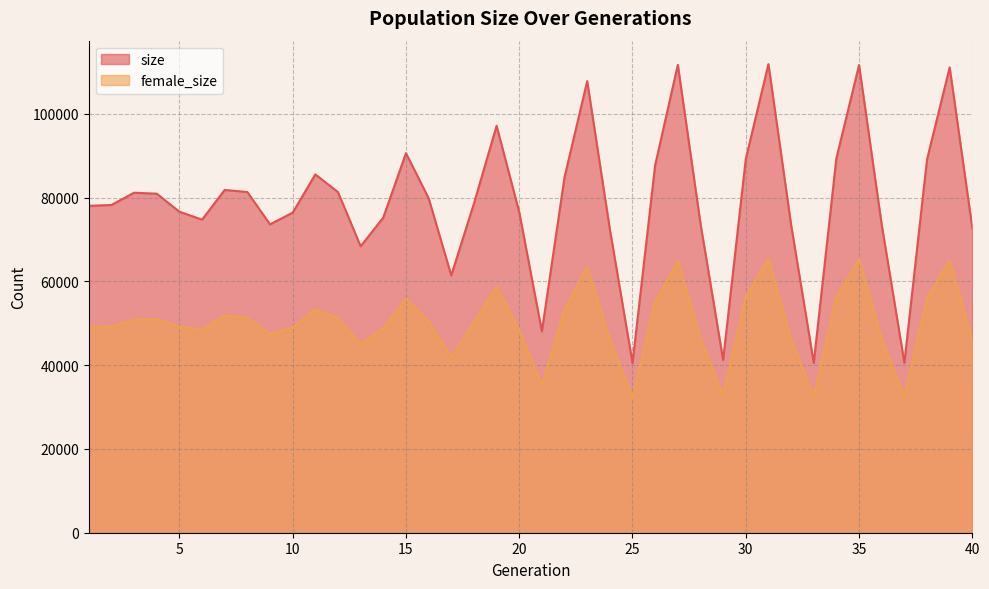

Read the size value at 18, to the nearest 50.

78550